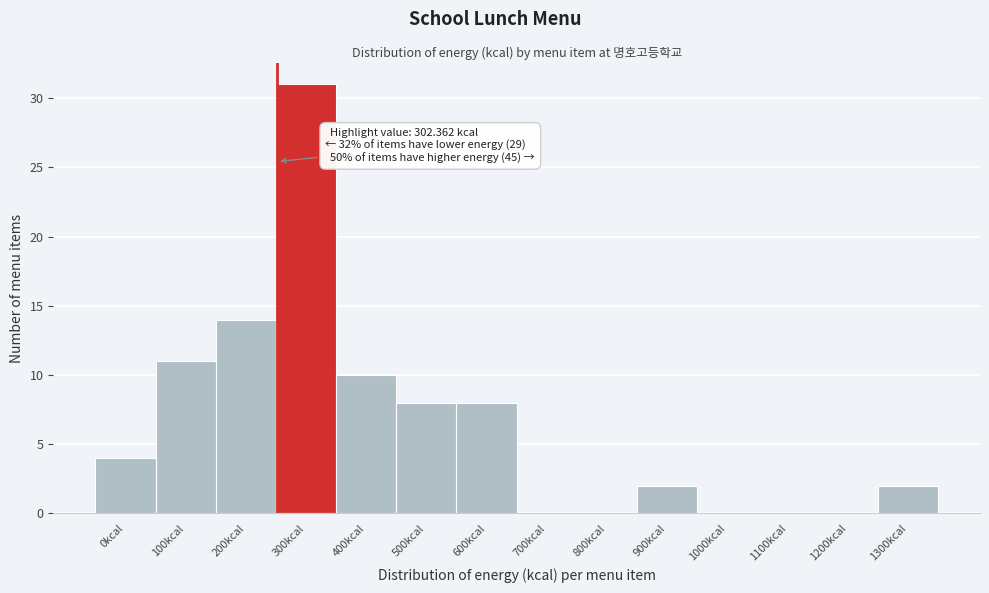

Reading right to left, what are all the values shown in this chart?

1300kcal=2	1200kcal=0	1100kcal=0	1000kcal=0	900kcal=2	800kcal=0	700kcal=0	600kcal=8	500kcal=8	400kcal=10	300kcal=31	200kcal=14	100kcal=11	0kcal=4